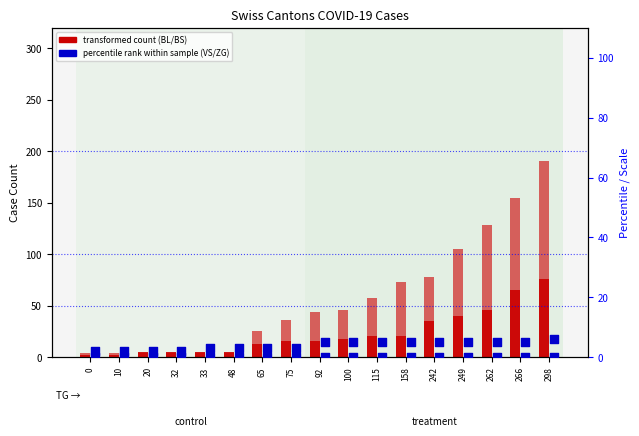

At which category is the sum across all series the highest?

298